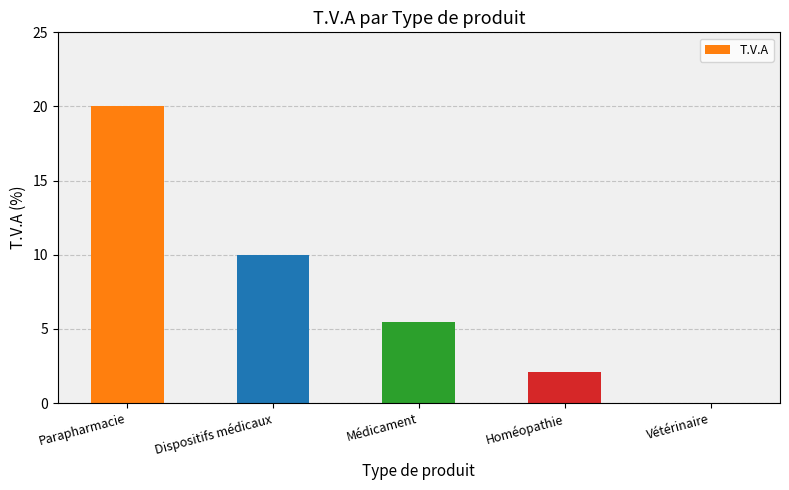

Reading right to left, list all the values displayed in this chart.

0.0	2.1	5.5	10.0	20.0